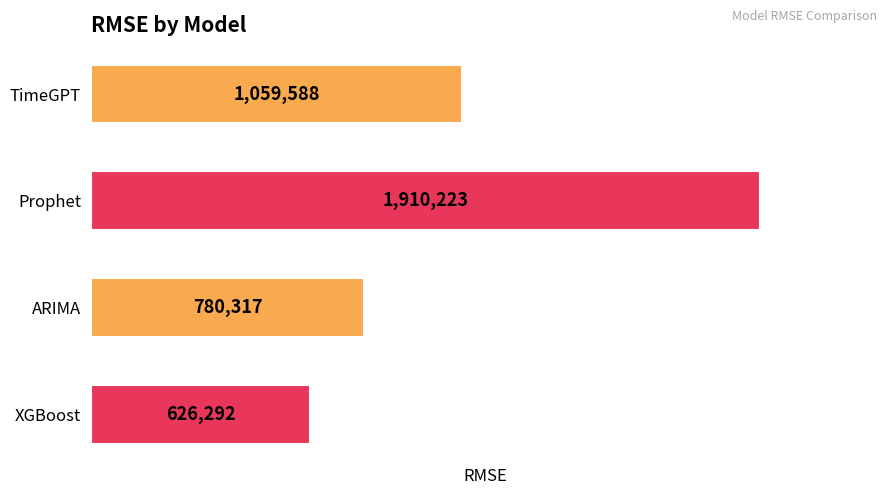

What is the ratio of the value at TimeGPT to the value at Prophet?

0.6